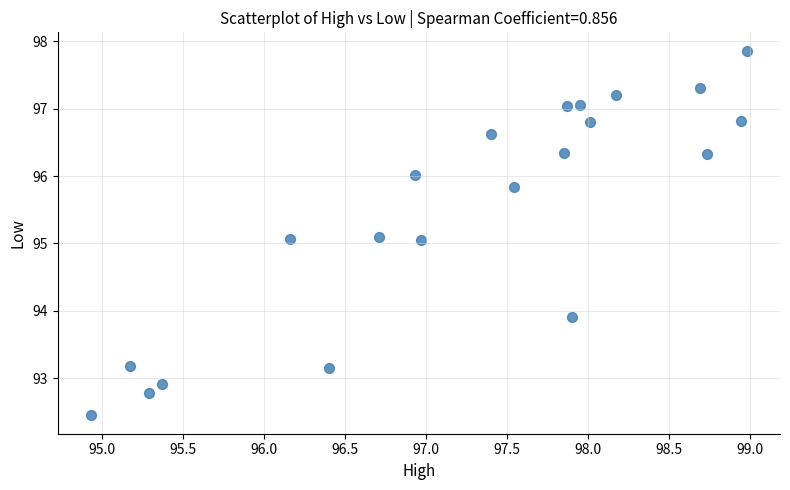

What is the range of Y values (max minus min)?

5.4